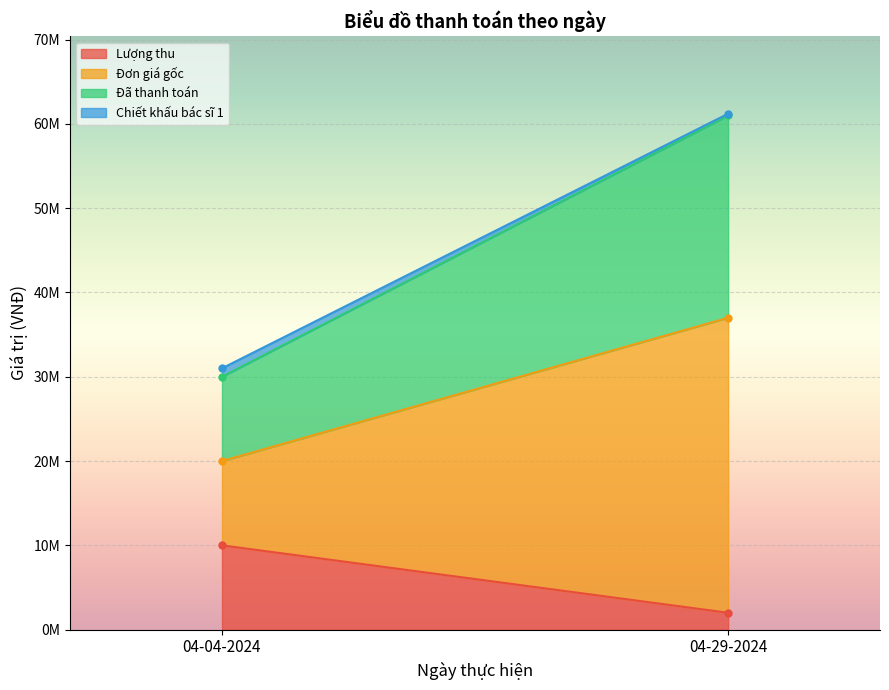

What is the sum of all Lượng thu values?

12000000